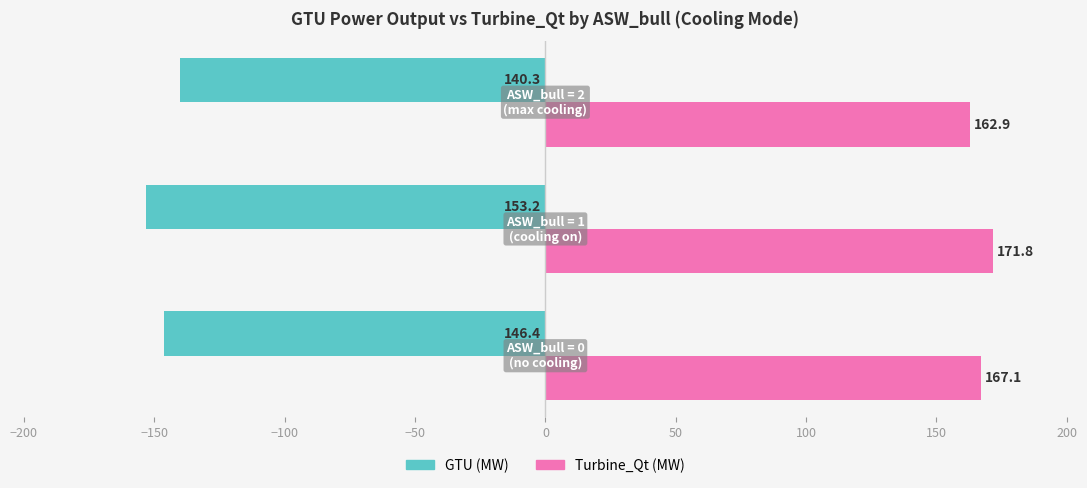

At how many categories does at least one series exceed 64?

3